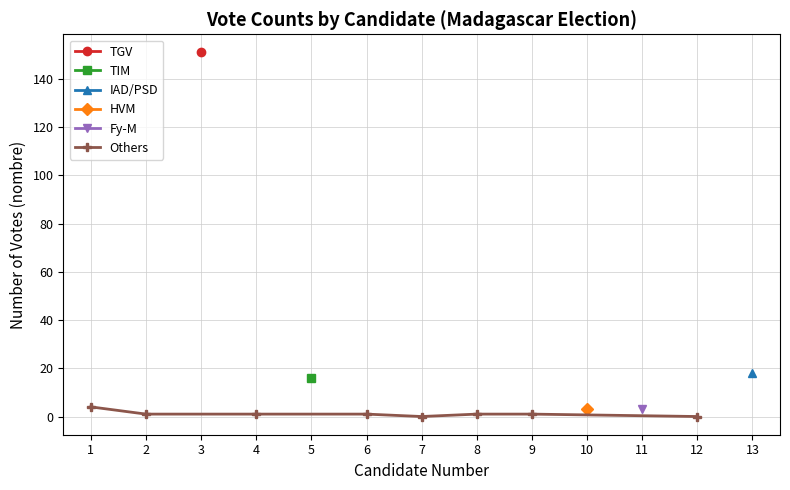

The Others series shows 1 at 9. True or false?

True